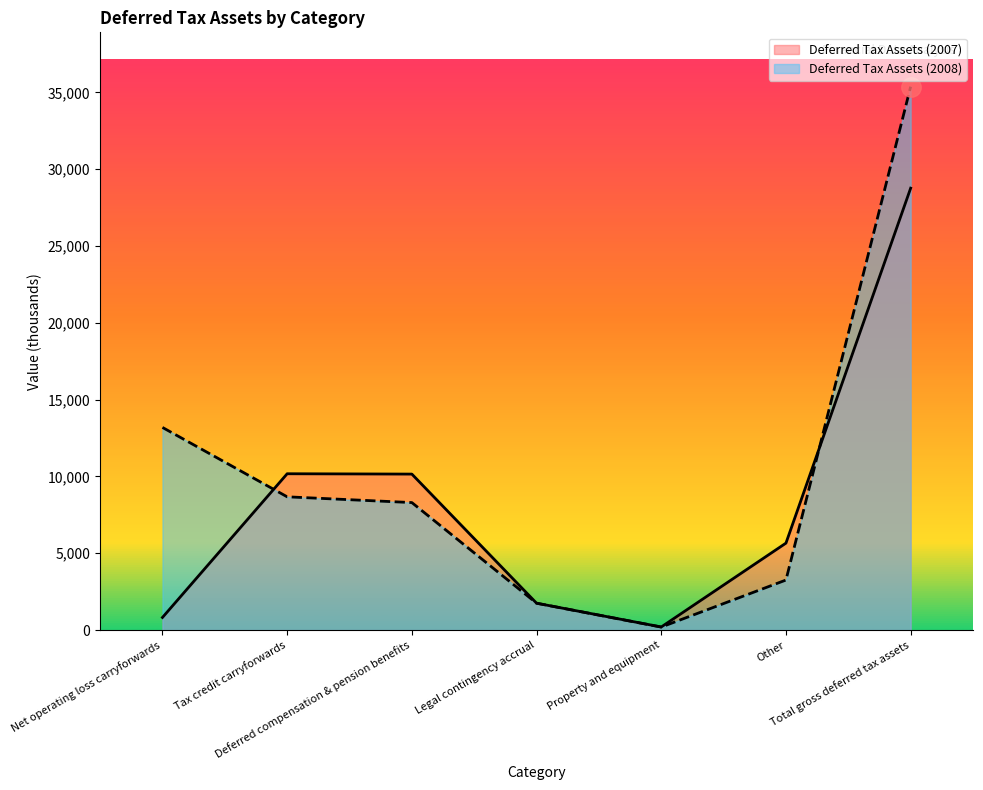

True or false: Deferred Tax Assets (2007) has a value of 202 at Property and equipment.

True